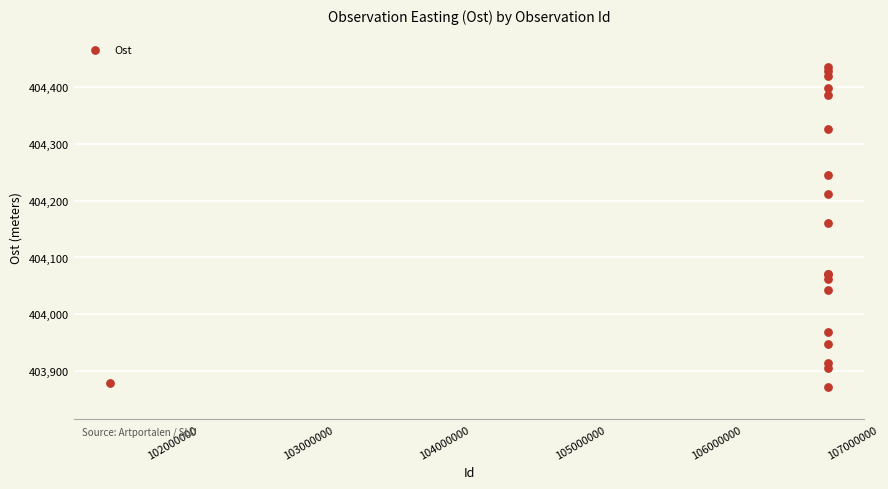

What Y value in the scatter plot is closest to 404153?

404161.3